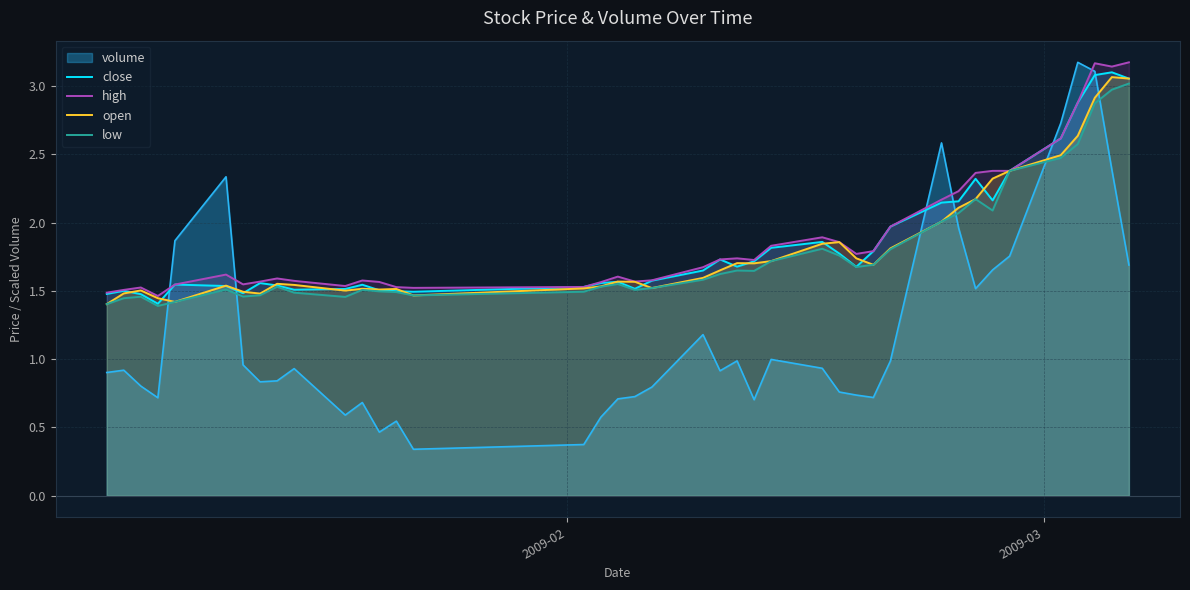

What is the maximum value for volume?

3.2